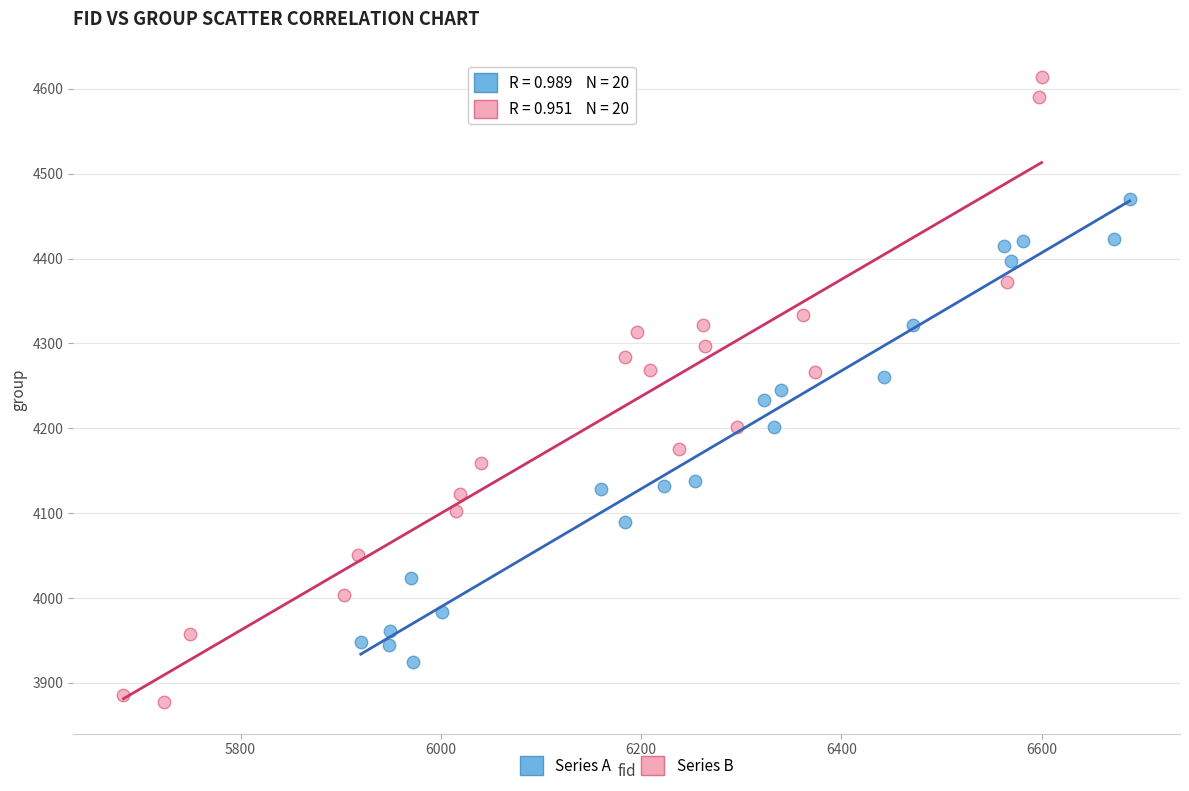

Which series contains the lowest Y value?

Series B